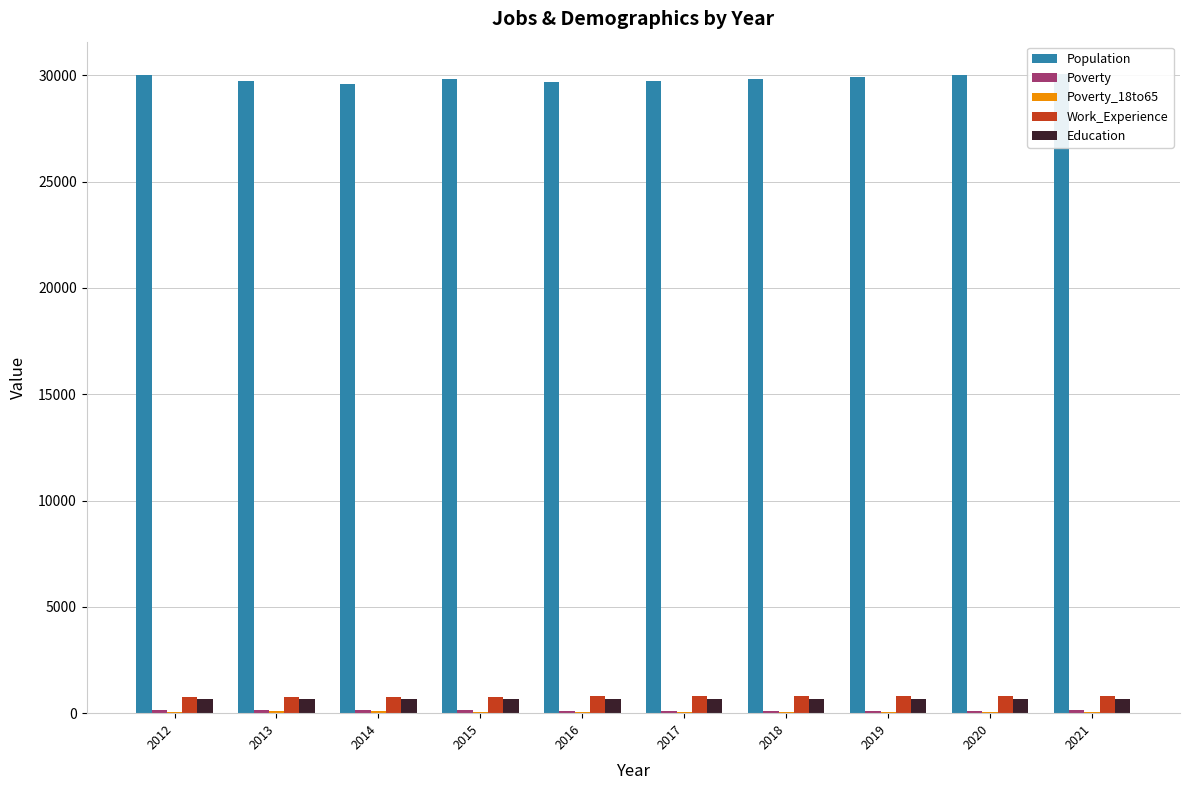

How many categories are shown in the chart?

10